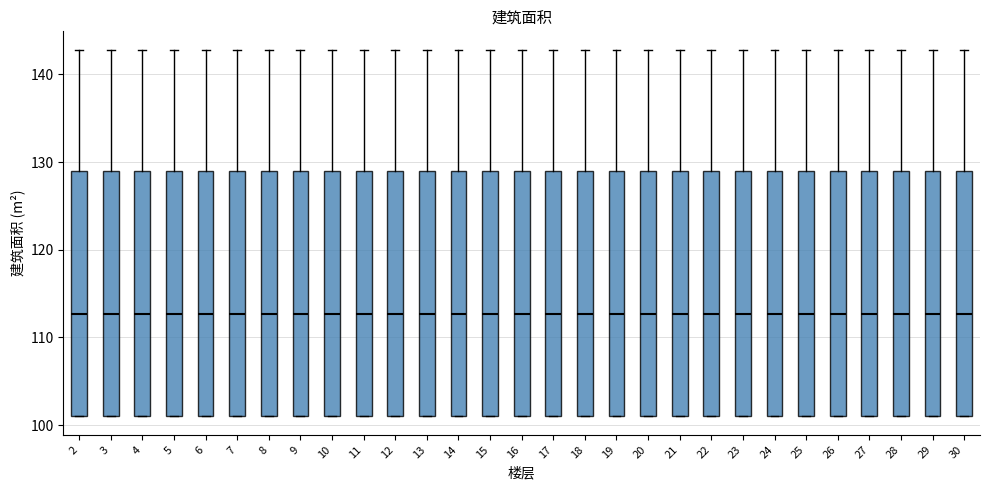

Where does the median line of the box at x = 21 sit on the y-axis? The values are not printed on the chart, so give them approximately, as read against the axis.

113